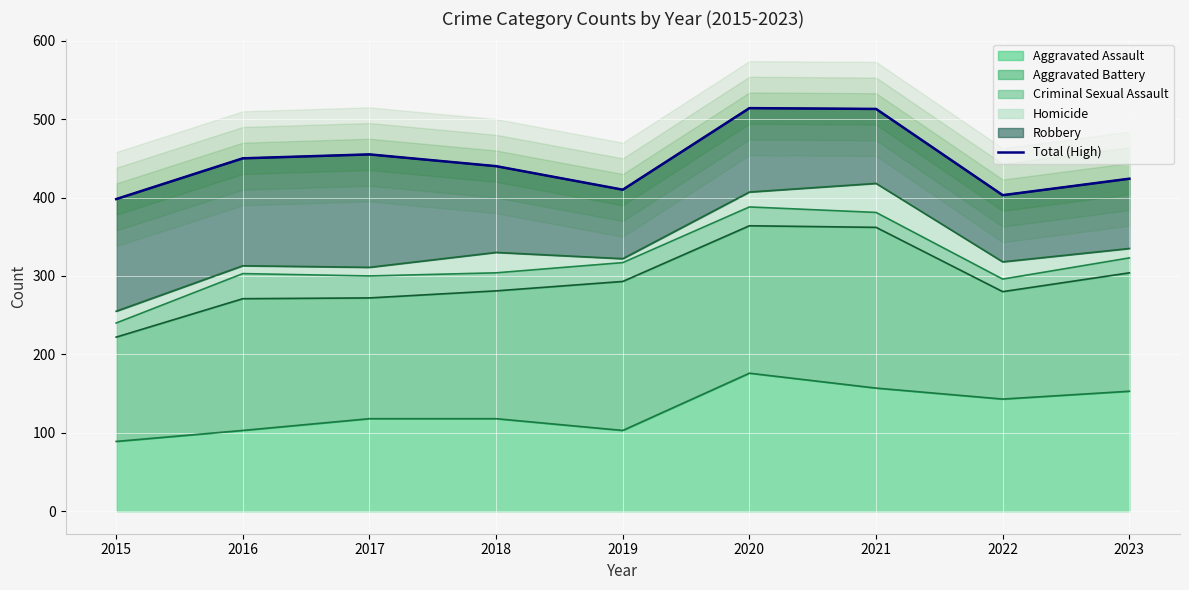

Which label corresponds to the largest value in the chart?

2020